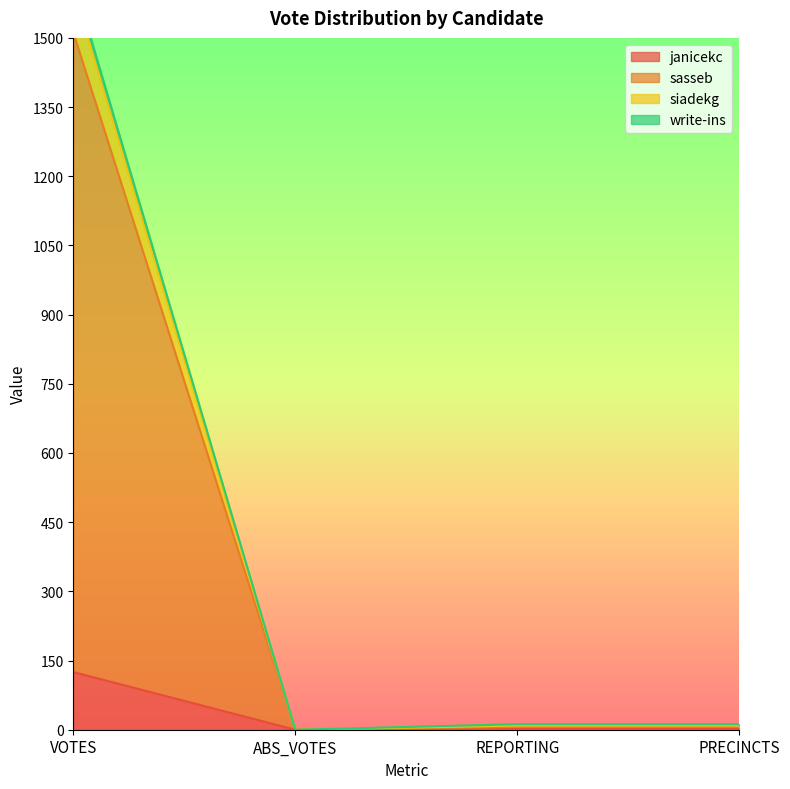

What is the label of the 1st point from the right?

PRECINCTS